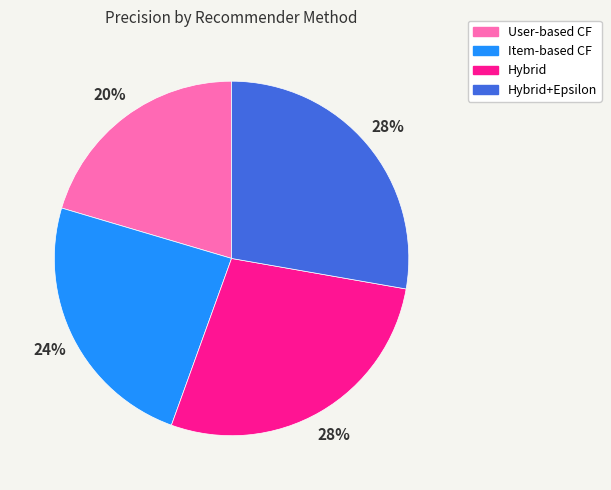

Is there a majority slice in this chart?

No